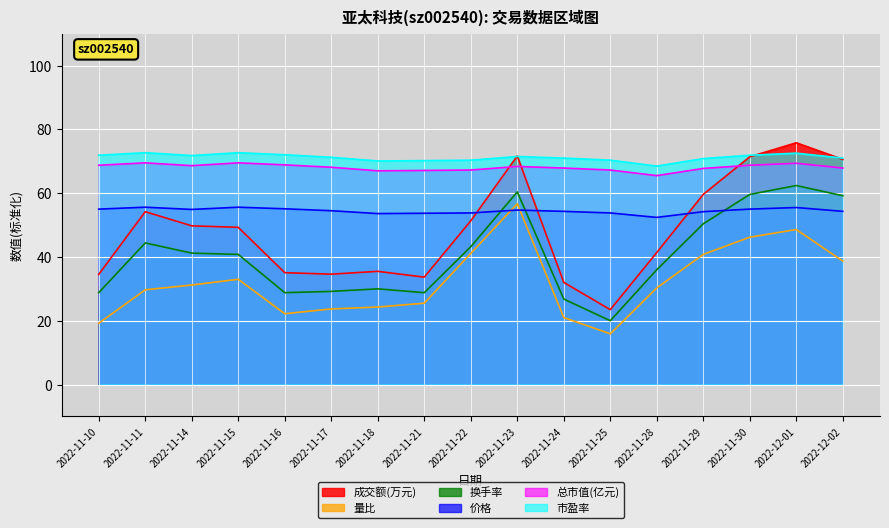

Reading left to right, extract all data points from this chart.

成交额(万元): 2022-11-10=34.5	2022-11-11=54.2	2022-11-14=49.8	2022-11-15=49.3	2022-11-16=35.1	2022-11-17=34.6	2022-11-18=35.5	2022-11-21=33.7	2022-11-22=51.3	2022-11-23=71.7	2022-11-24=32.0	2022-11-25=23.5	2022-11-28=41.4	2022-11-29=59.6	2022-11-30=71.4	2022-12-01=75.8	2022-12-02=70.6
量比: 2022-11-10=19.2	2022-11-11=29.7	2022-11-14=31.2	2022-11-15=33.0	2022-11-16=22.2	2022-11-17=23.7	2022-11-18=24.3	2022-11-21=25.5	2022-11-22=41.1	2022-11-23=56.7	2022-11-24=21.0	2022-11-25=15.9	2022-11-28=30.3	2022-11-29=40.8	2022-11-30=46.2	2022-12-01=48.6	2022-12-02=38.7
换手率: 2022-11-10=28.8	2022-11-11=44.4	2022-11-14=41.2	2022-11-15=40.8	2022-11-16=28.8	2022-11-17=29.2	2022-11-18=30.0	2022-11-21=28.8	2022-11-22=43.2	2022-11-23=60.4	2022-11-24=26.8	2022-11-25=20.0	2022-11-28=36.0	2022-11-29=50.4	2022-11-30=59.6	2022-12-01=62.4	2022-12-02=59.2
价格: 2022-11-10=55.0	2022-11-11=55.6	2022-11-14=54.9	2022-11-15=55.6	2022-11-16=55.1	2022-11-17=54.5	2022-11-18=53.6	2022-11-21=53.7	2022-11-22=53.8	2022-11-23=54.7	2022-11-24=54.3	2022-11-25=53.8	2022-11-28=52.4	2022-11-29=54.2	2022-11-30=55.0	2022-12-01=55.5	2022-12-02=54.3
总市值(亿元): 2022-11-10=68.8	2022-11-11=69.5	2022-11-14=68.6	2022-11-15=69.5	2022-11-16=68.9	2022-11-17=68.1	2022-11-18=67.0	2022-11-21=67.1	2022-11-22=67.3	2022-11-23=68.4	2022-11-24=67.9	2022-11-25=67.3	2022-11-28=65.5	2022-11-29=67.8	2022-11-30=68.8	2022-12-01=69.4	2022-12-02=67.9
市盈率: 2022-11-10=71.9	2022-11-11=72.7	2022-11-14=71.8	2022-11-15=72.7	2022-11-16=72.0	2022-11-17=71.2	2022-11-18=70.1	2022-11-21=70.2	2022-11-22=70.3	2022-11-23=71.5	2022-11-24=71.0	2022-11-25=70.3	2022-11-28=68.5	2022-11-29=70.8	2022-11-30=71.9	2022-12-01=72.5	2022-12-02=71.0